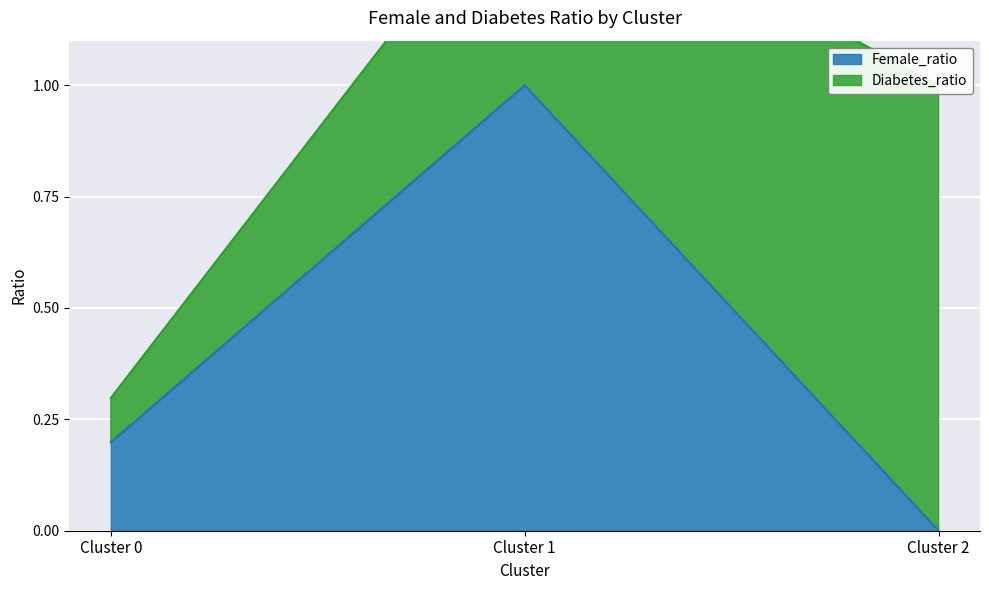

The Female_ratio series shows -0.7 at Cluster 2. True or false?

False